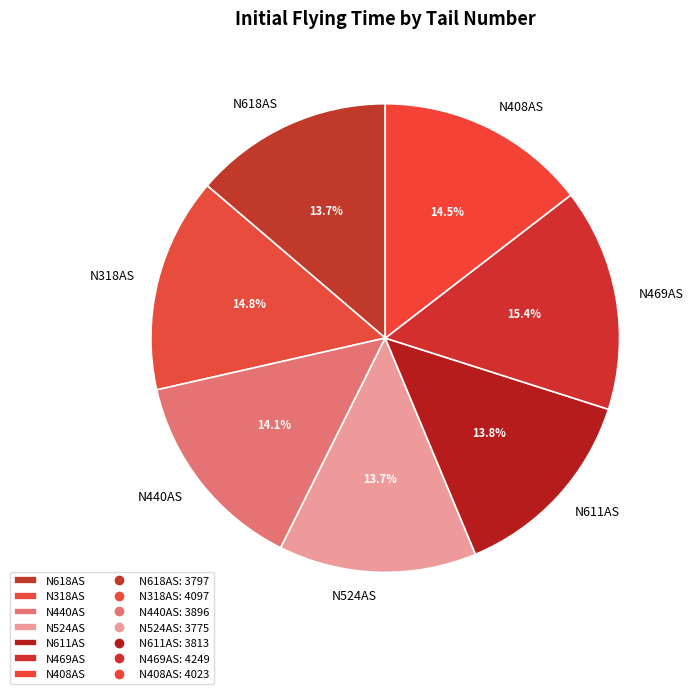

What percentage is the N318AS slice, to the nearest percent?

15%